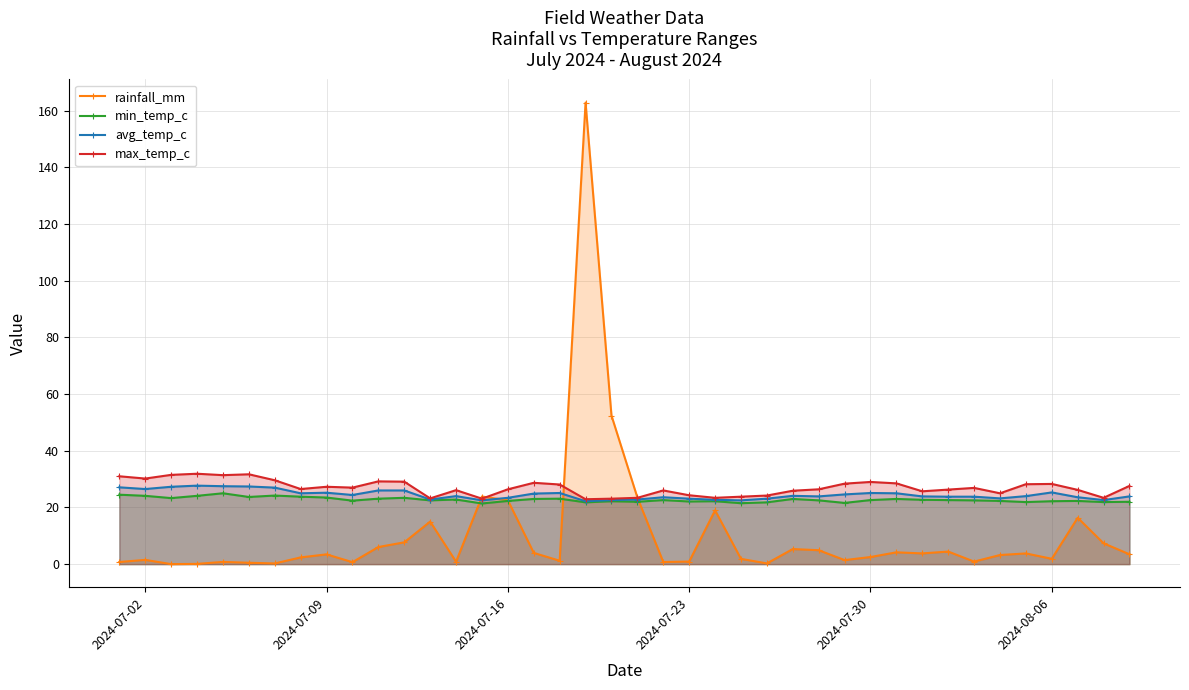

True or false: avg_temp_c has more than 1 interior local peaks.

True